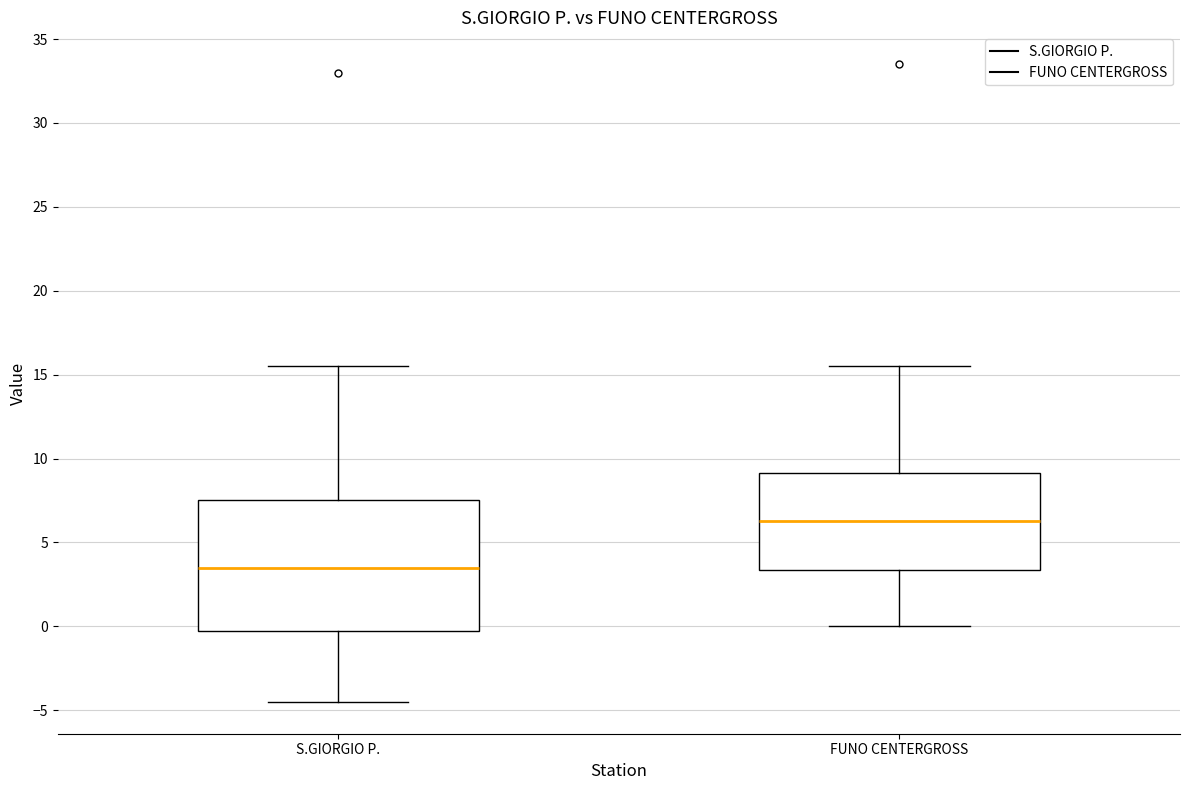

Which box is the tallest, from its lower edge to its upper edge?

S.GIORGIO P.